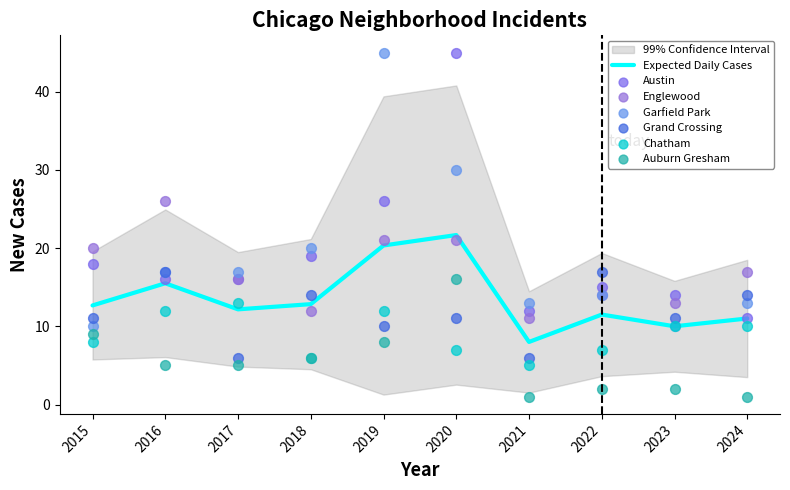

Which series has the largest Y range (max minus min)?

Garfield Park